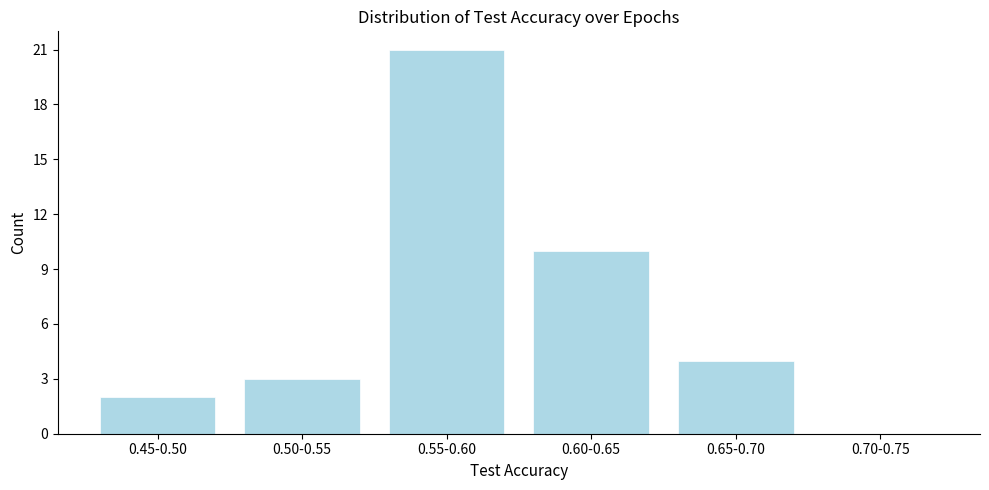

Reading left to right, list all the values displayed in this chart.

0.45-0.50=2	0.50-0.55=3	0.55-0.60=21	0.60-0.65=10	0.65-0.70=4	0.70-0.75=0